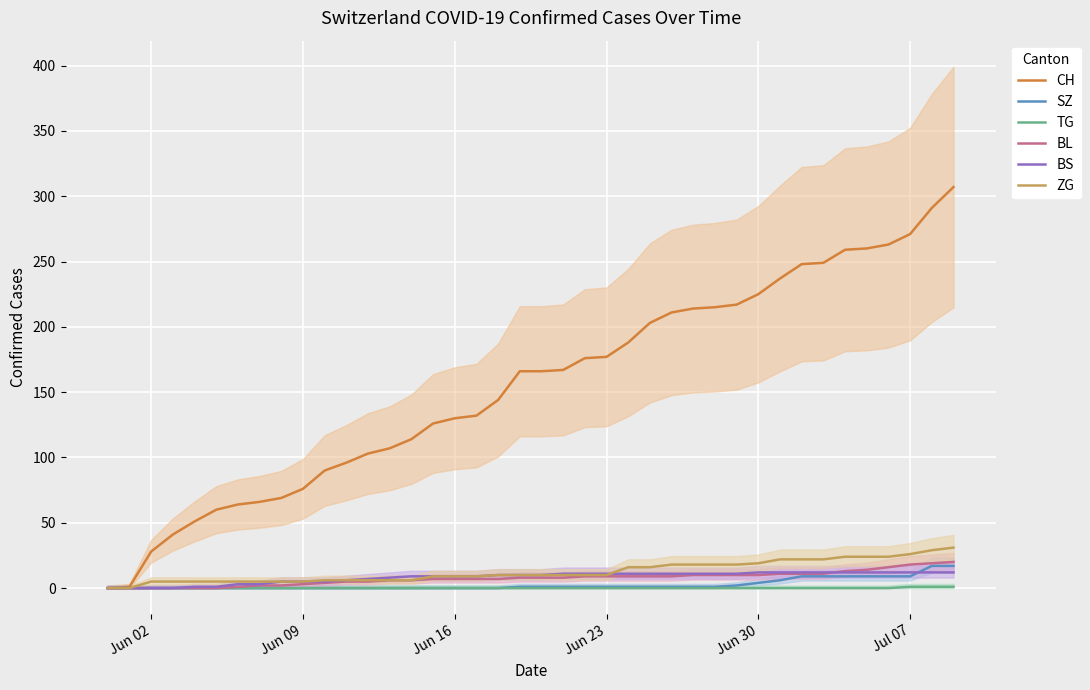

The SZ series shows 0 at Jun 16. True or false?

True